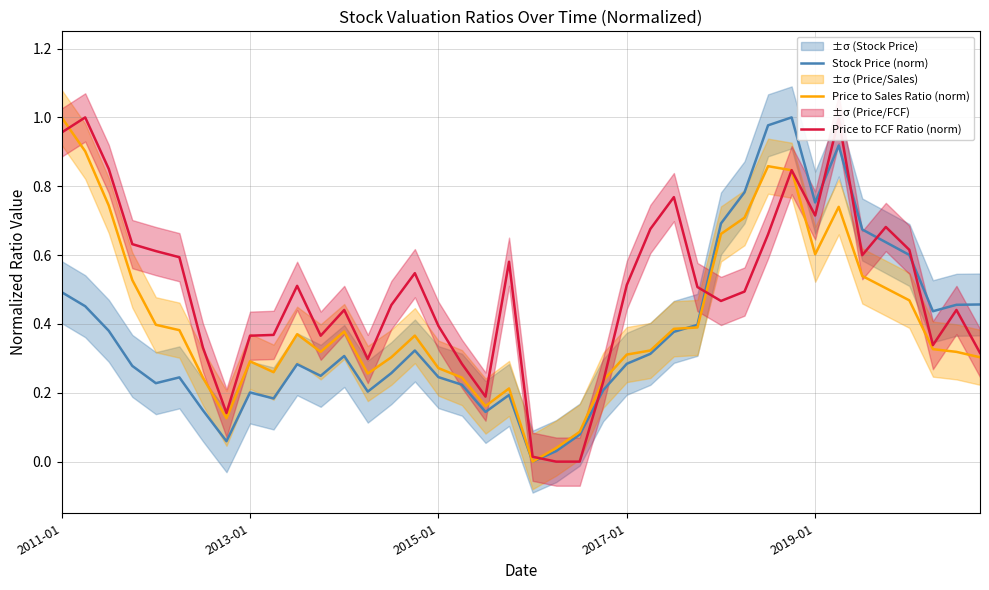

Rank the series at 21 from highest to lowest value.

Price to Sales Ratio (norm), Stock Price (norm), Price to FCF Ratio (norm)